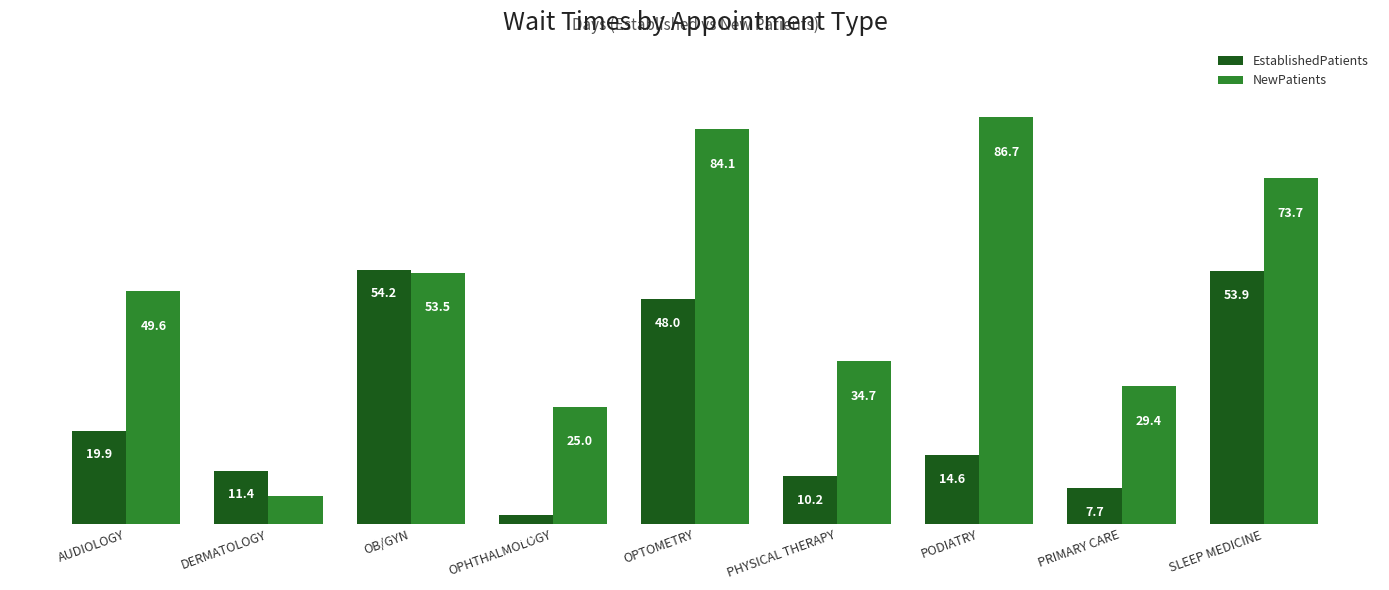

Reading left to right, extract all data points from this chart.

EstablishedPatients: 19.9	11.4	54.2	2.0	48.0	10.2	14.6	7.7	53.9
NewPatients: 49.6	5.9	53.5	25.0	84.1	34.7	86.7	29.4	73.7